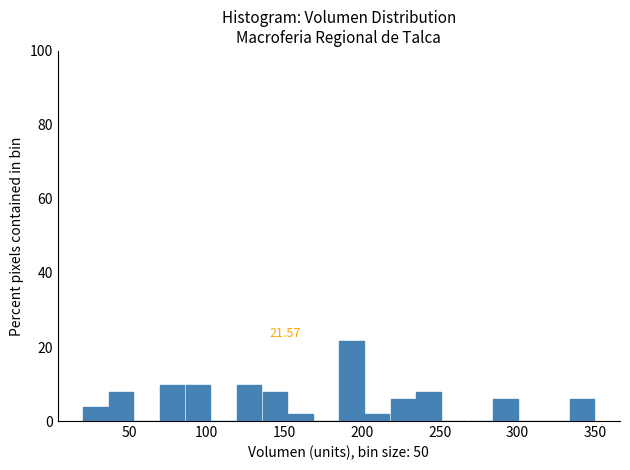

Around what value on the x-axis is the tallest bar? Give the approximate position of its centre, as read against the axis.

195